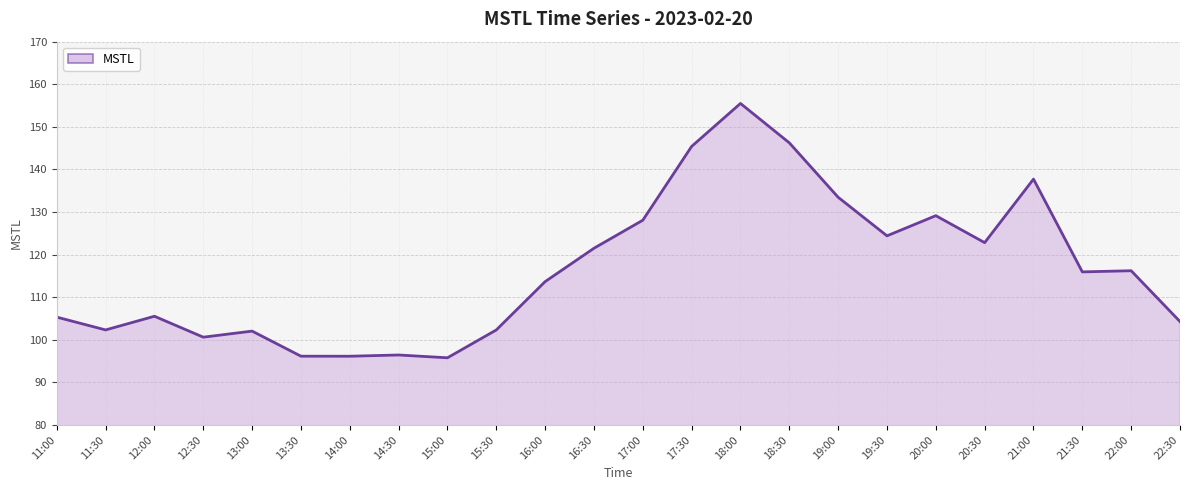

What is the difference between the values at 13:00 and 12:00?

3.5